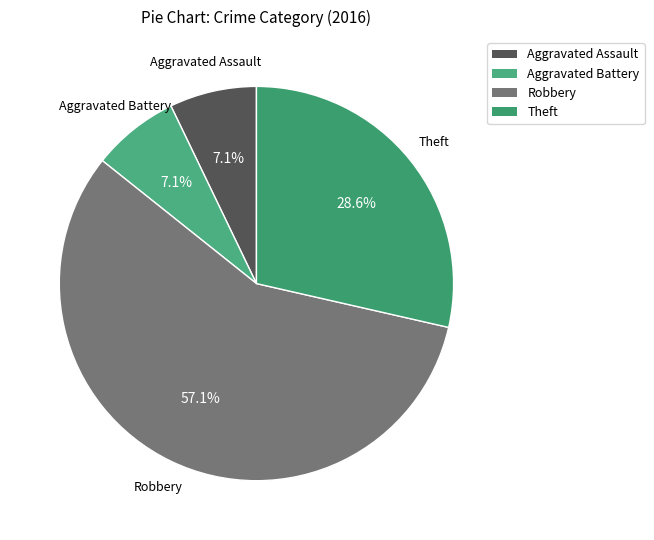

Is it true that Theft is 36% of the pie?

False